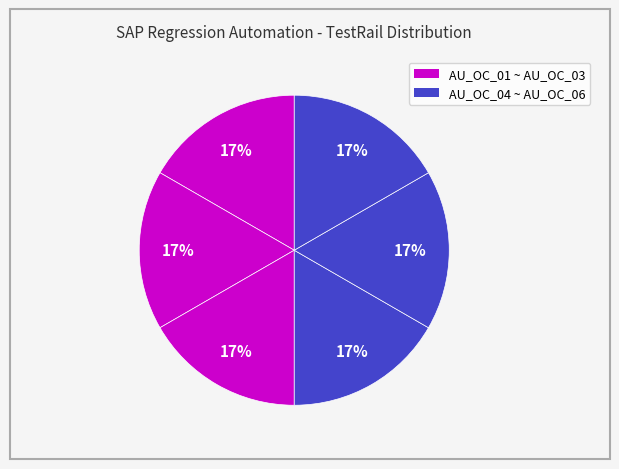

Count the number of slices in the pie.

6